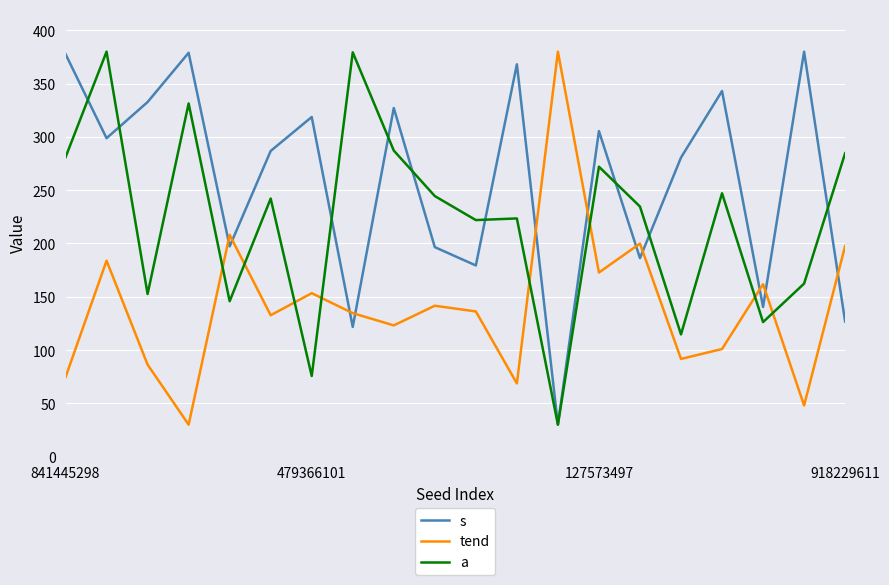

Which series has the largest total across all categories?

s